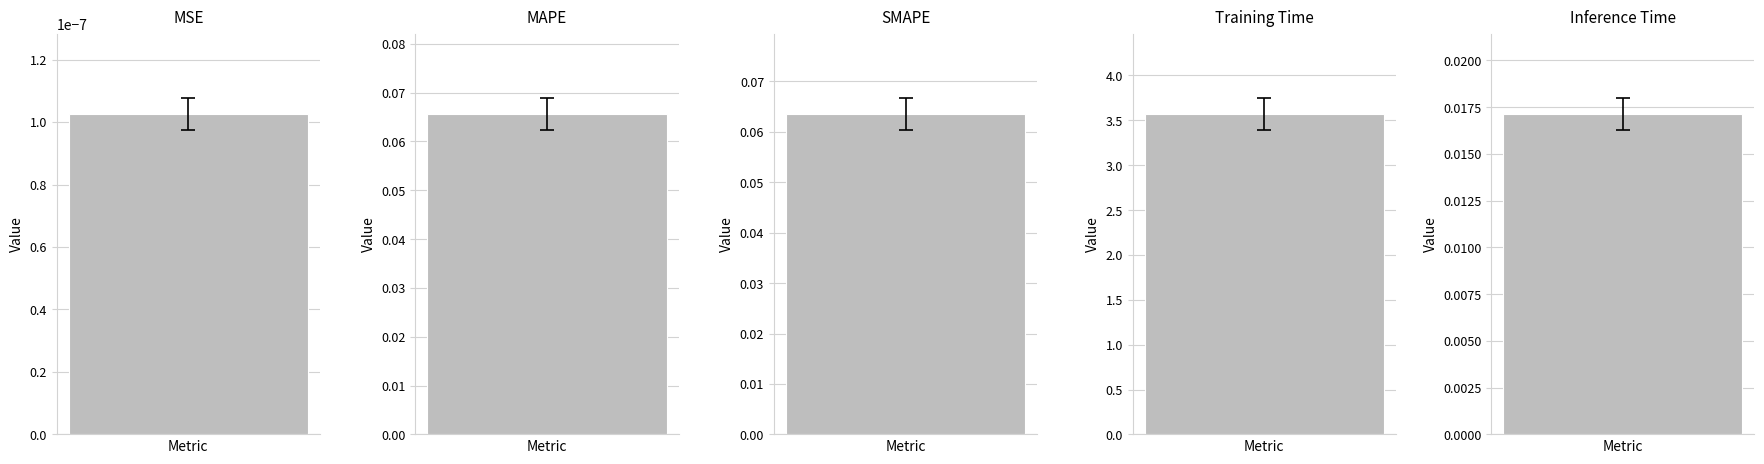

What is the difference between the second highest and minimum values?

0.1